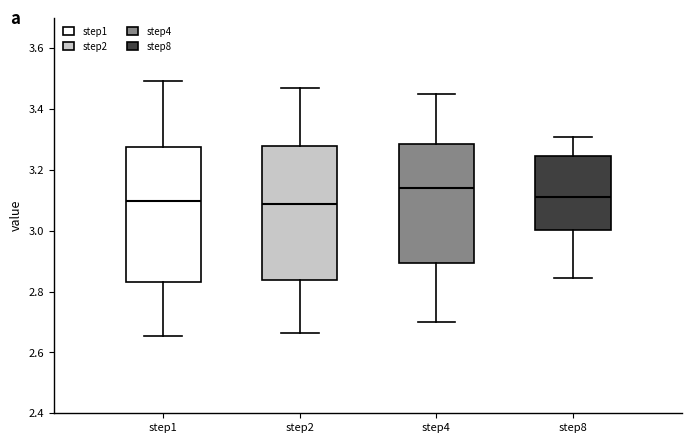

Reading left to right, read every box against the y-axis: the position of its median line, the range the box covers, and the ends of its whiskers. The values are not printed on the chart, so give them approximately, as read against the axis.

step1: median 3.10, box 2.84 to 3.28, whiskers 2.66 to 3.50
step2: median 3.08, box 2.84 to 3.28, whiskers 2.66 to 3.46
step4: median 3.14, box 2.90 to 3.28, whiskers 2.70 to 3.44
step8: median 3.12, box 3.00 to 3.24, whiskers 2.84 to 3.30